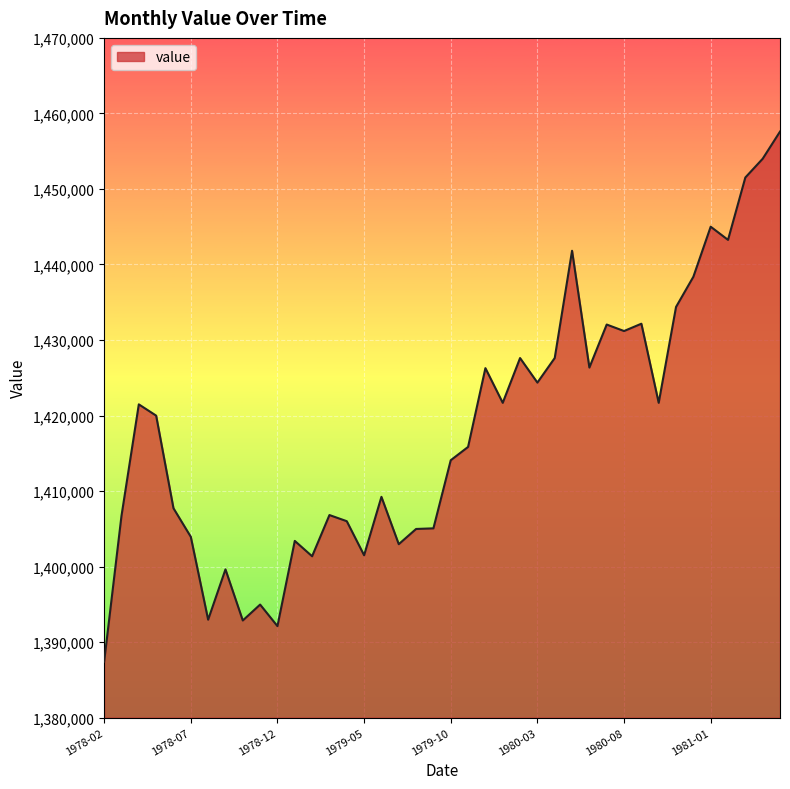

Does the chart display data point markers on the line(s)?

No